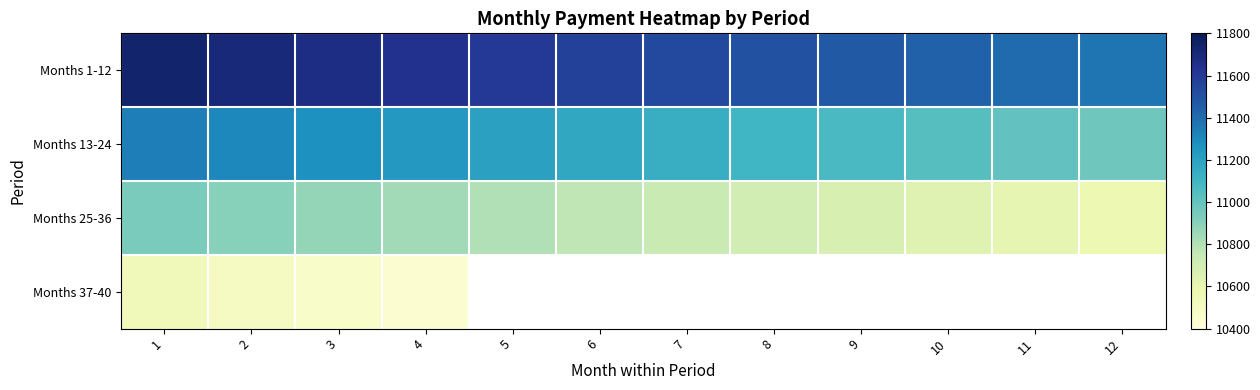

The Months 1-12 series shows 7871.0 at 6. True or false?

False